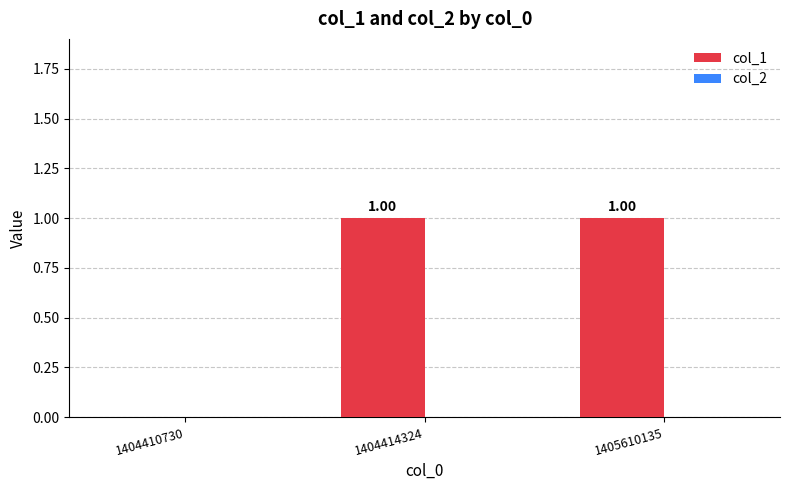

What is the ratio of the value at 1405610135 to the value at 1404414324?

1.0